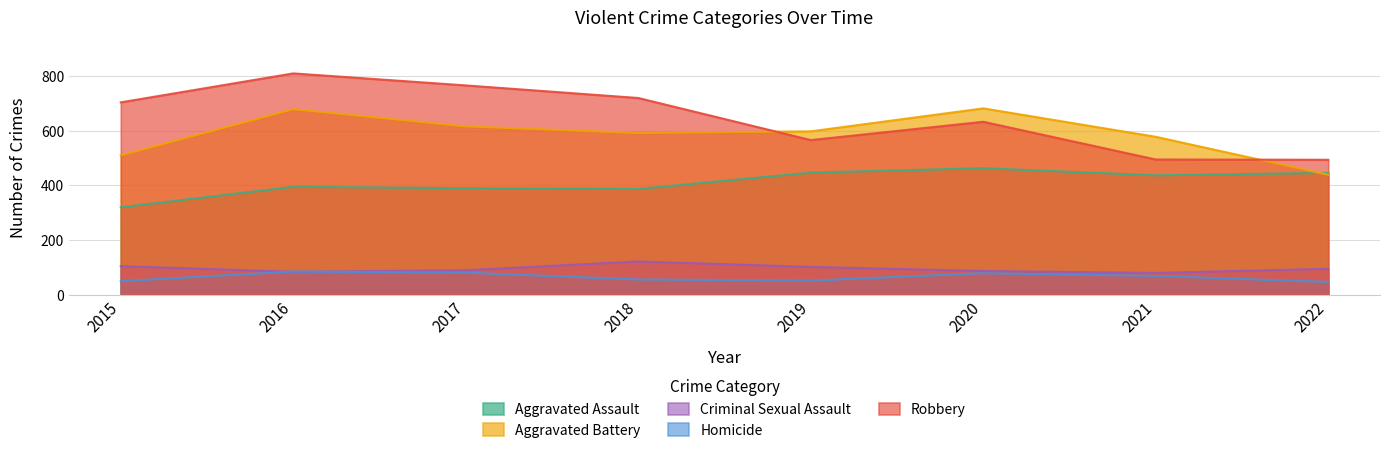

Is the value of Aggravated Assault at 2016 greater than the value of Criminal Sexual Assault at 2020?

Yes